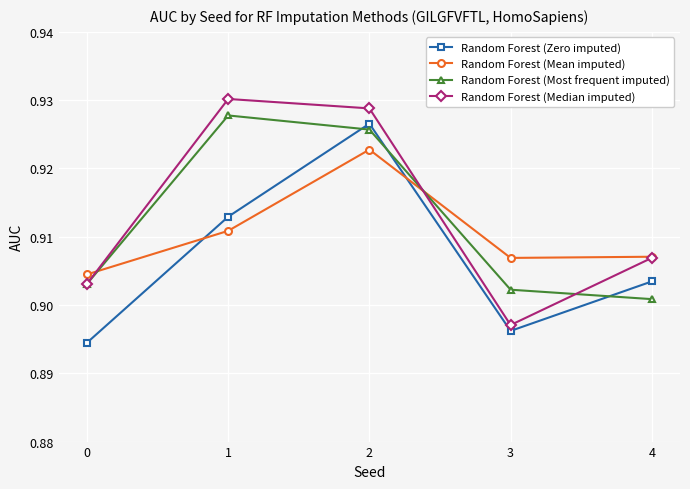

Which series changed the most between 0 and 4?

Random Forest (Zero imputed)